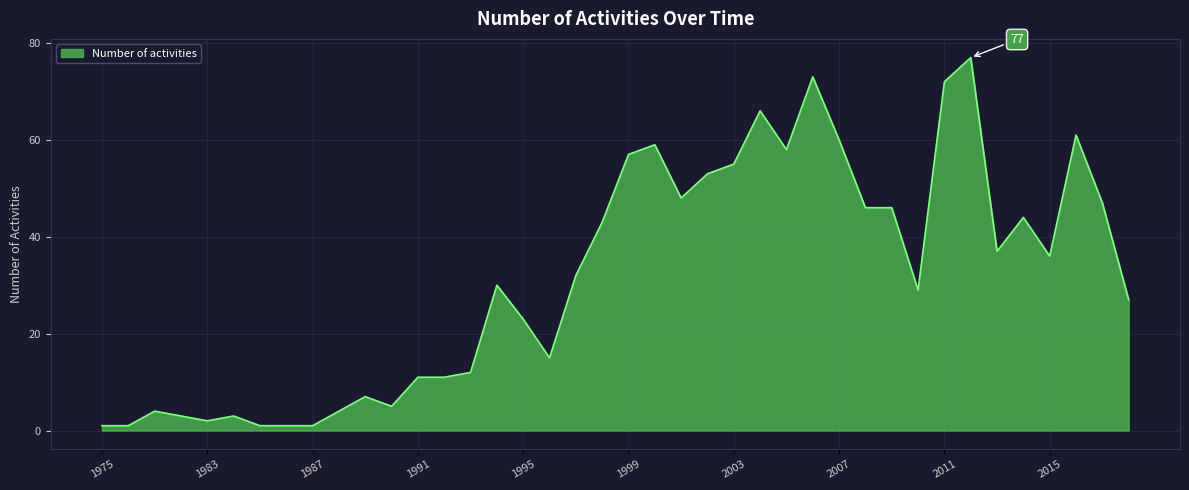

What is the difference between the second highest and minimum values?

72